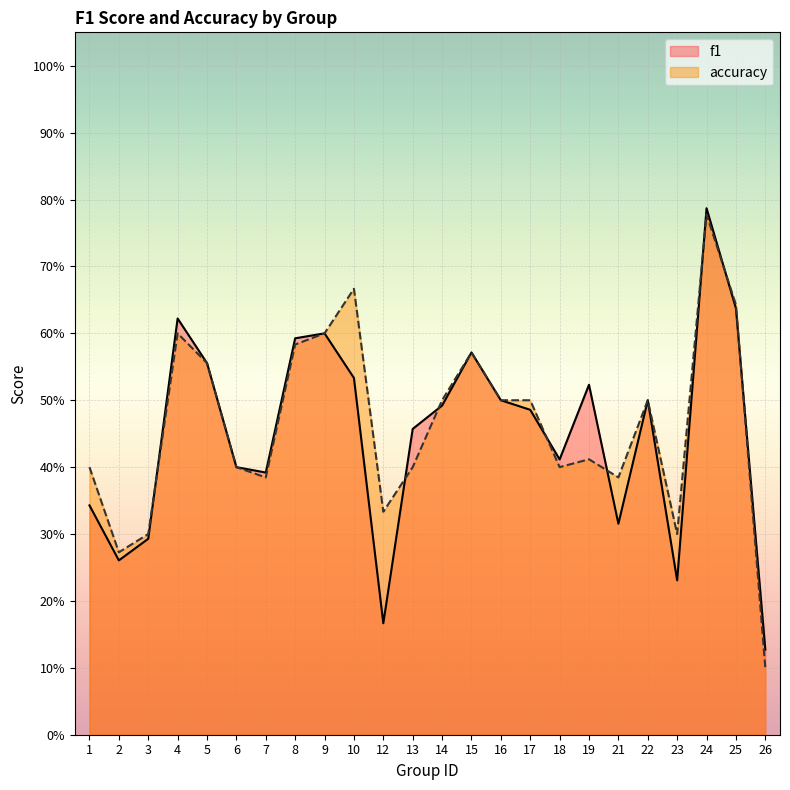

Rank the categories by f1 value from lowest to highest.

26, 12, 23, 2, 3, 21, 1, 7, 6, 18, 13, 17, 14, 16, 22, 19, 10, 5, 15, 8, 9, 4, 25, 24